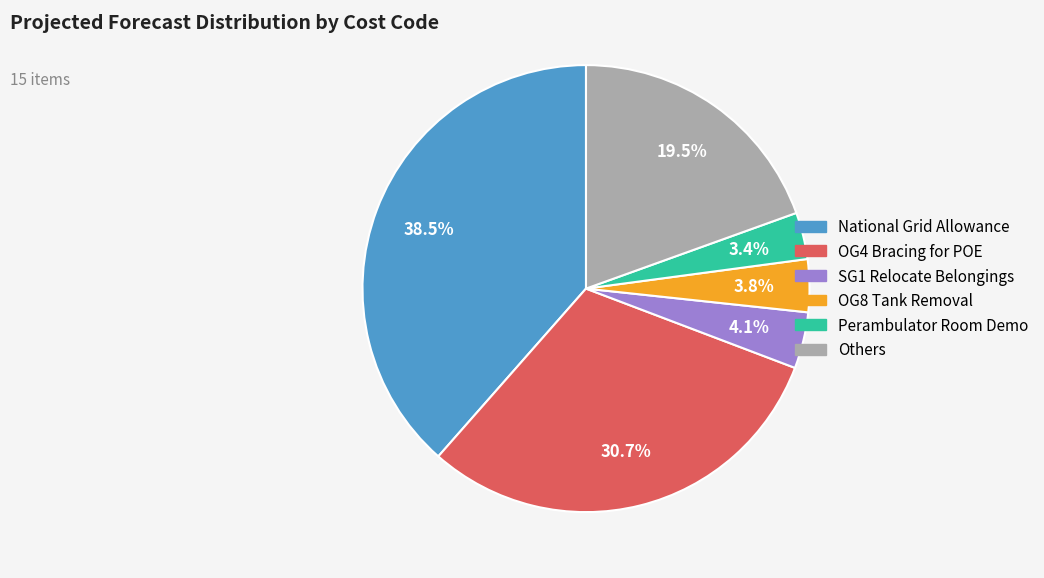

Does any single category account for the majority?

No